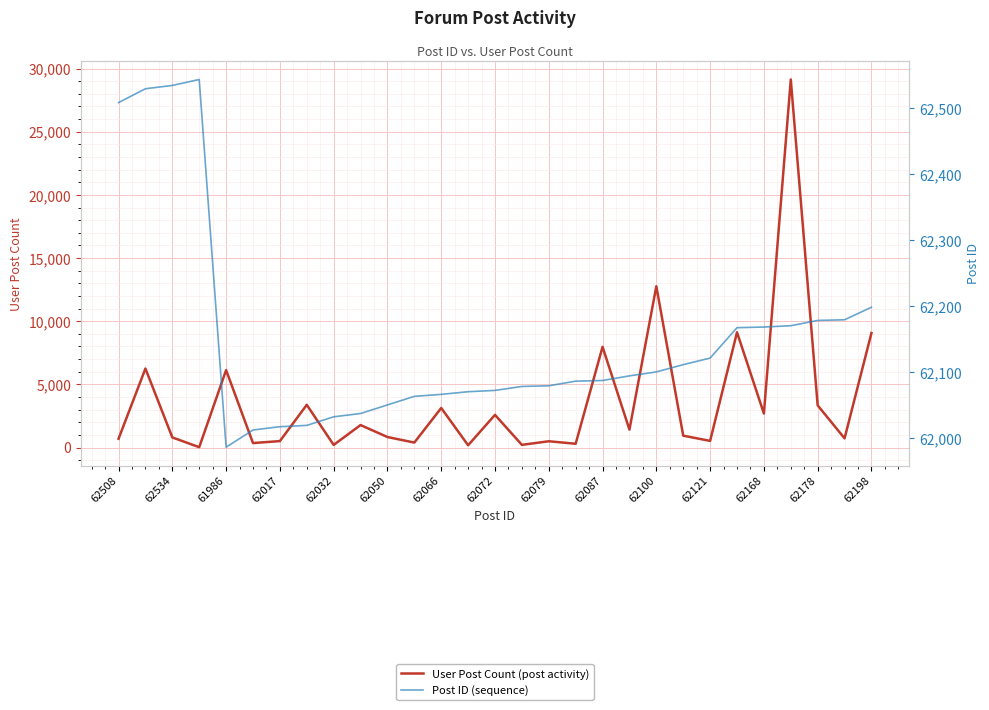

What are all the series names shown in the legend?

User Post Count (post activity), Post ID (sequence)